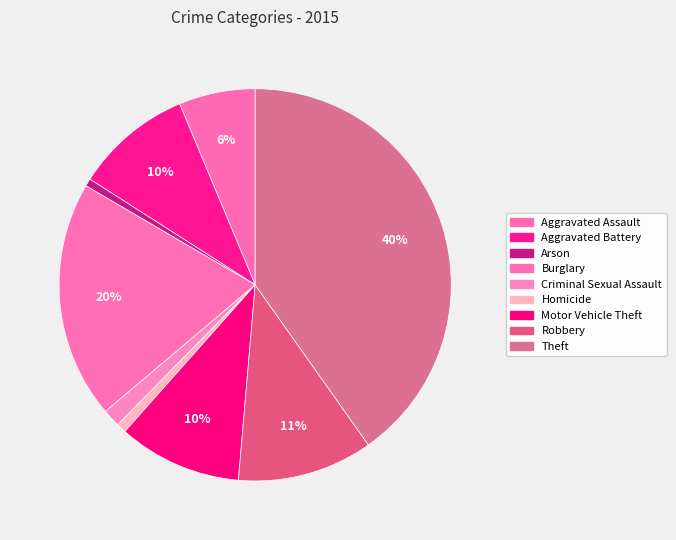

The Criminal Sexual Assault slice represents 12% of the pie. True or false?

False